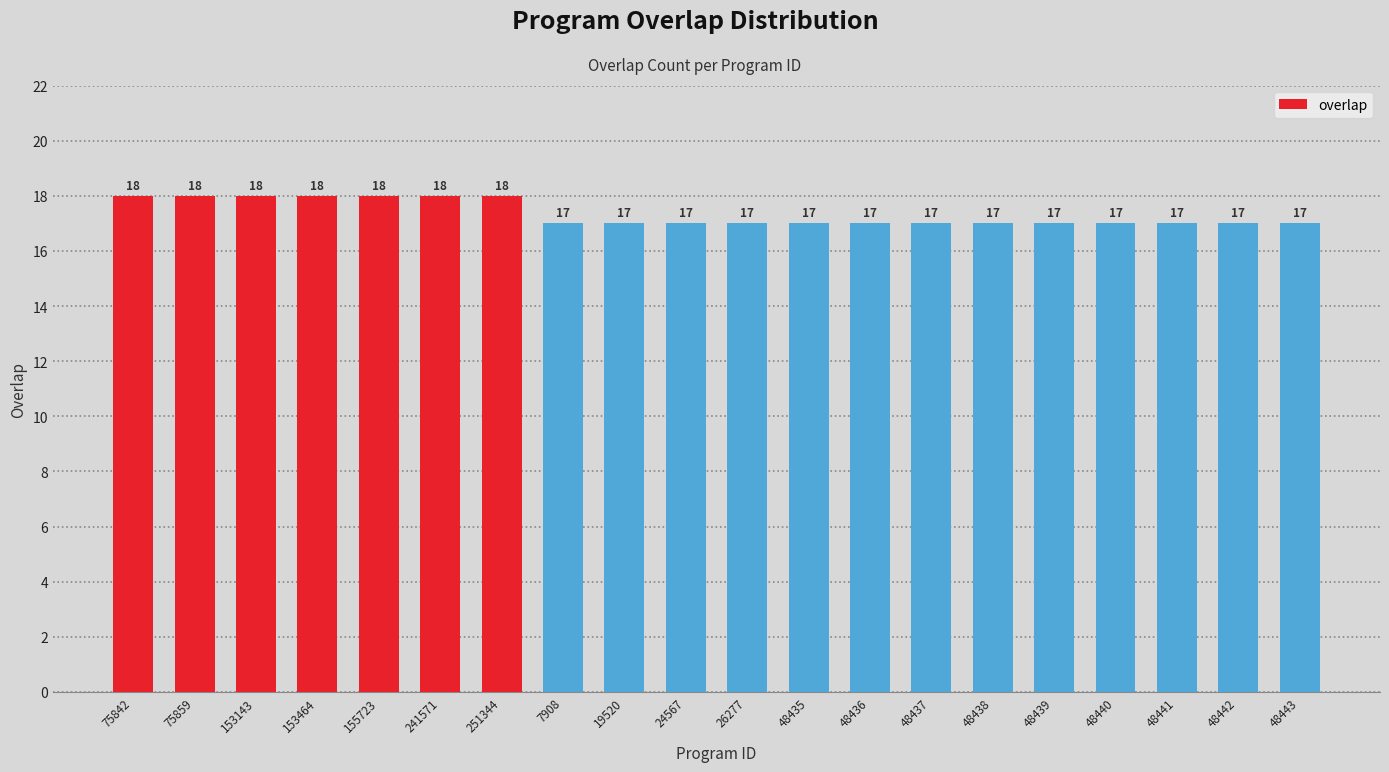

Is it true that the value at 48439 is 17?

True